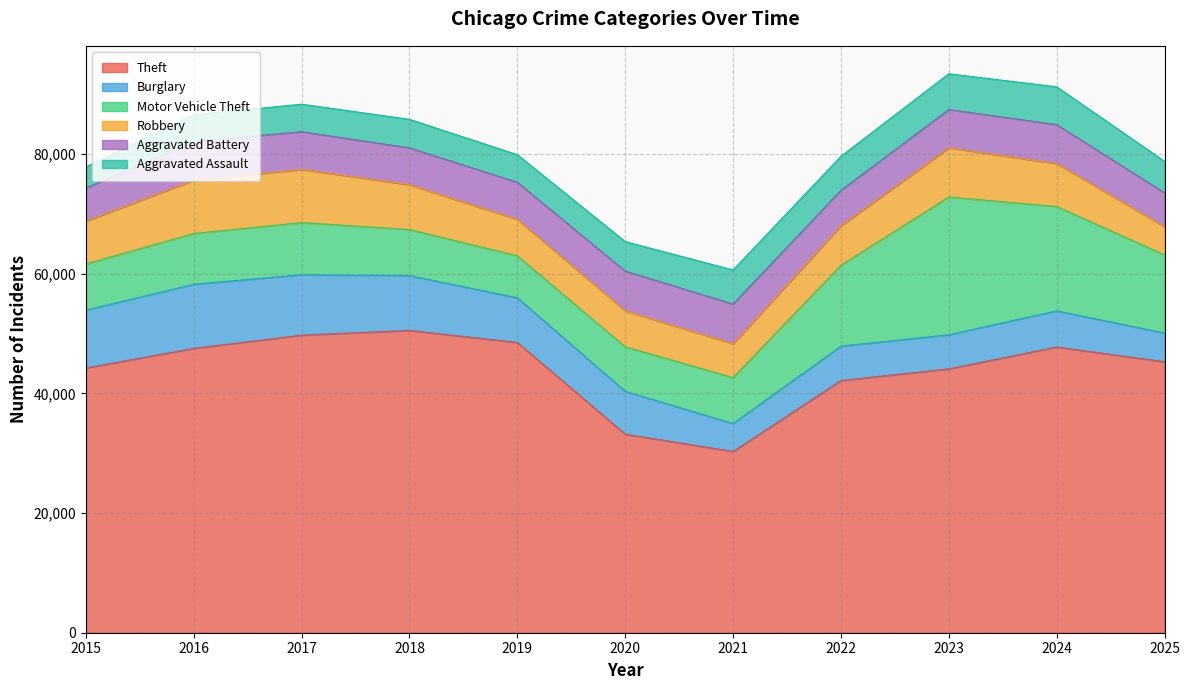

True or false: Aggravated Battery has a value of 7843 at 2025.

False